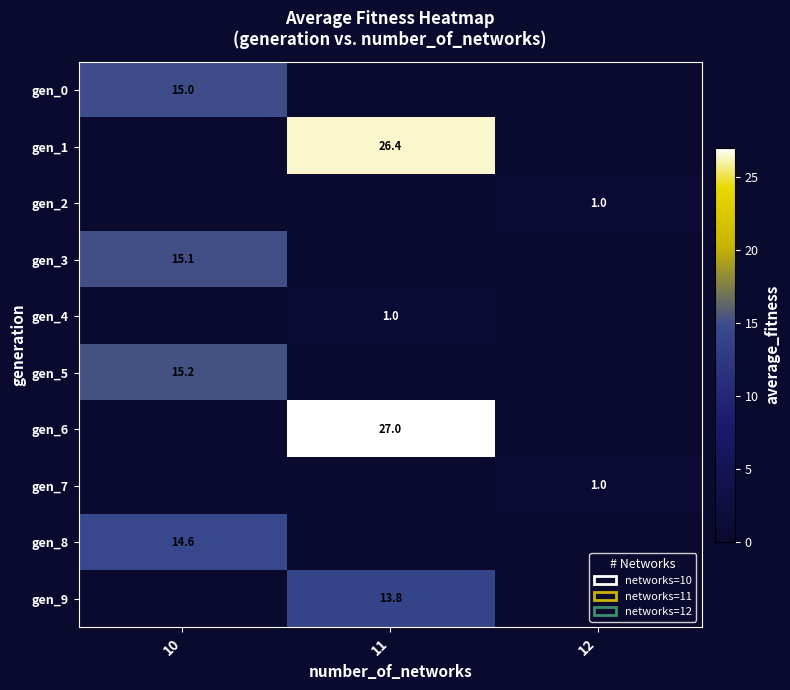

Is it true that gen_1 equals 12.2 at 12?

False